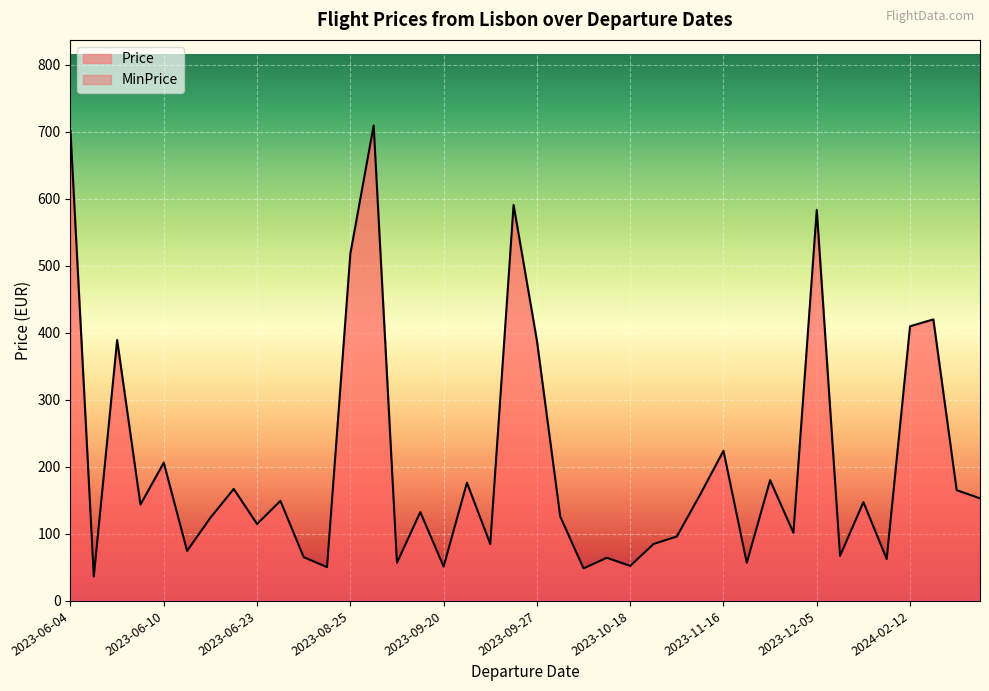

Does the chart display data point markers on the line(s)?

No